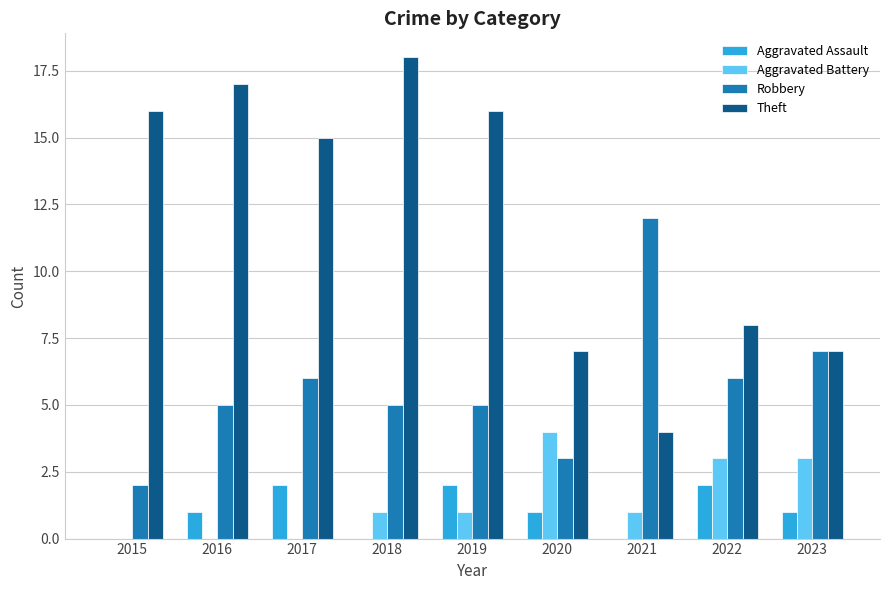

Is the value of Aggravated Assault at 2023 greater than the value of Theft at 2018?

No